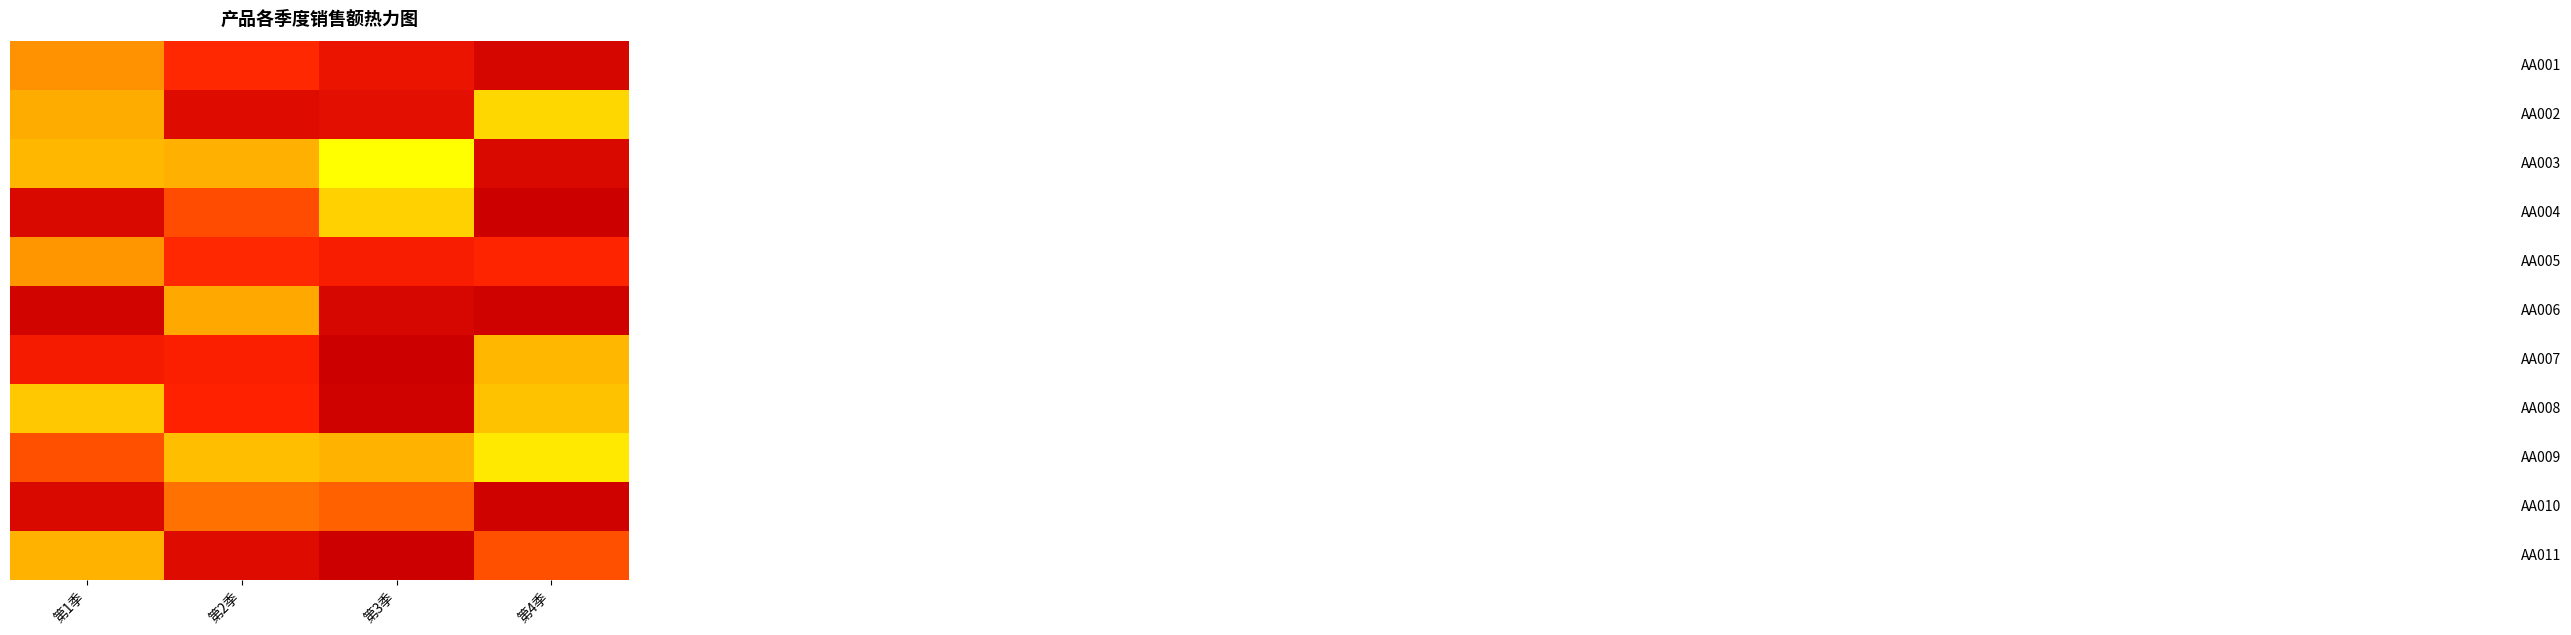

What is the difference between the highest and lowest values at 第4季?

1780000